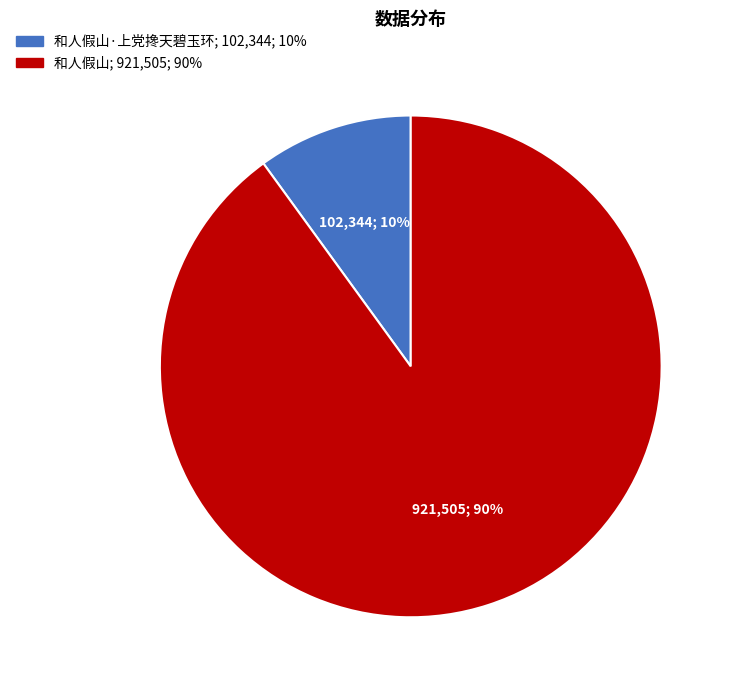

Is there a majority slice in this chart?

Yes